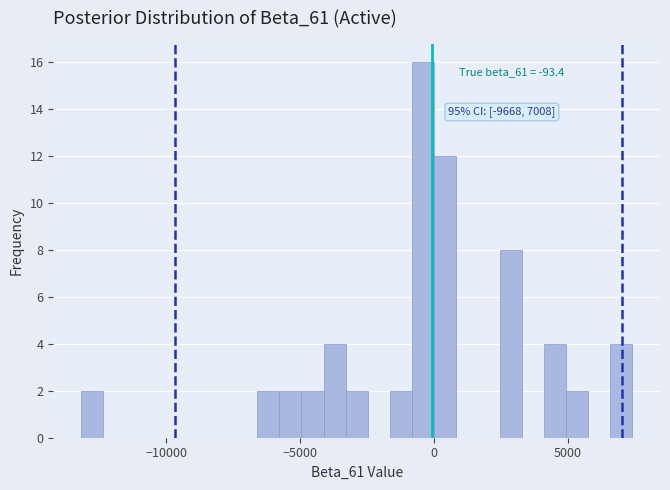

Read against the x-axis, roughly where is the centre of the tallest bar?

-500